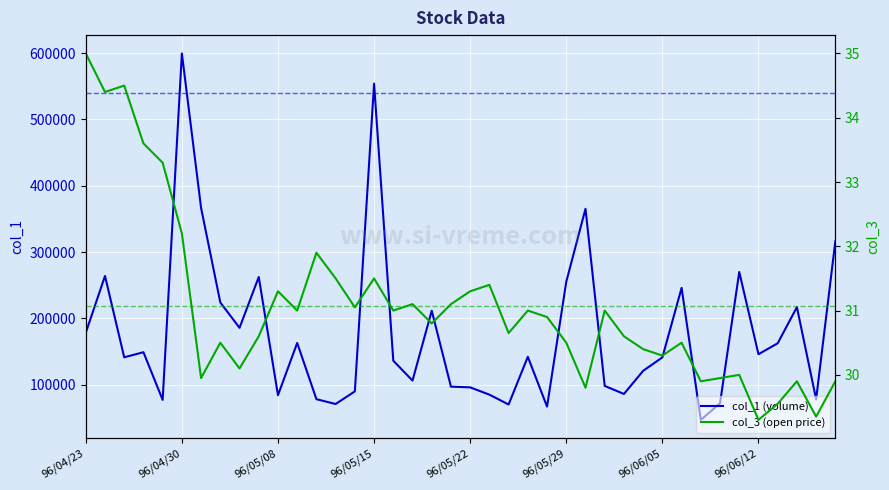

Where does the col_1 (volume) series first go above 142138?

96/04/23